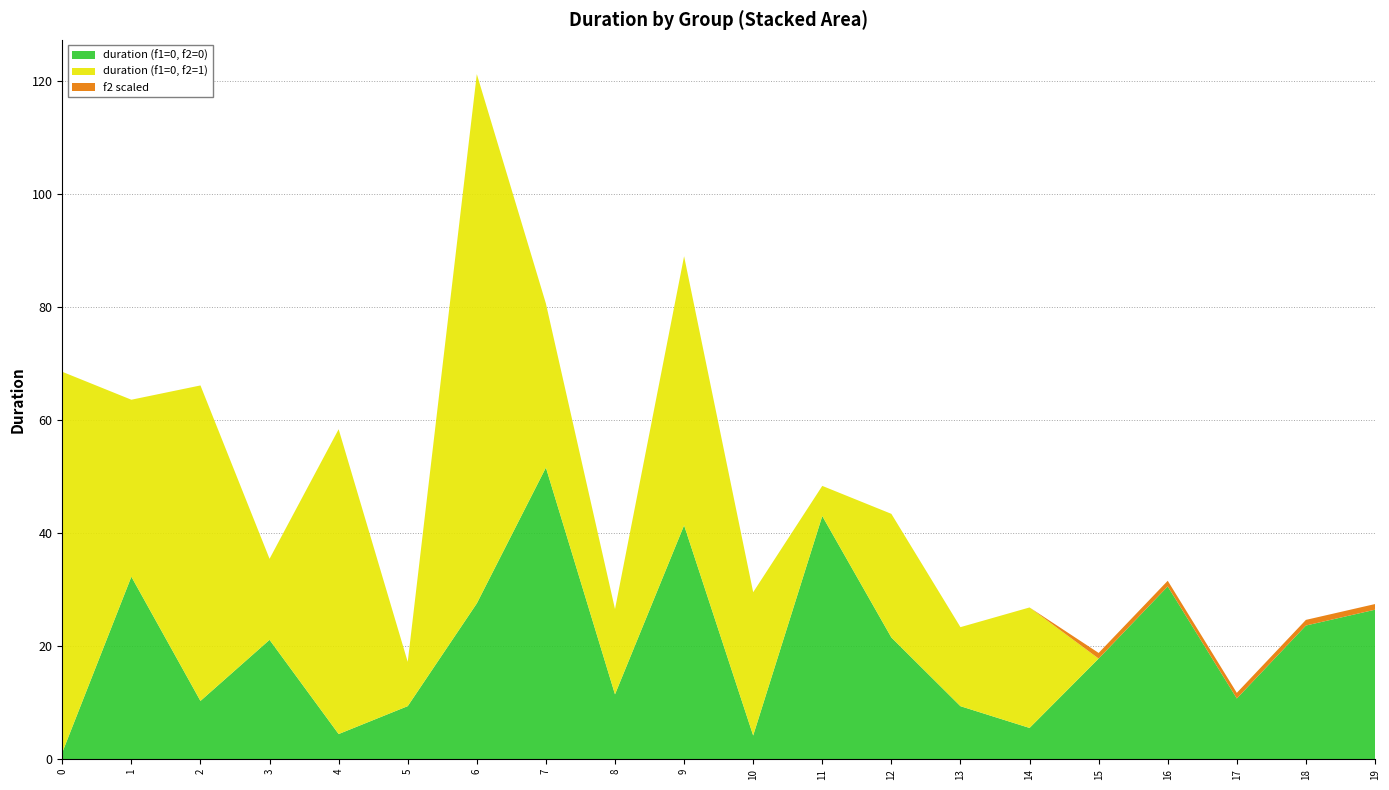

Reading left to right, list all the values displayed in this chart.

duration (f1=0, f2=0): 1.2	32.3	10.3	21.1	4.5	9.4	27.6	51.6	11.5	41.4	4.2	43.0	21.5	9.4	5.5	17.8	30.6	10.8	23.7	26.5
duration (f1=0, f2=1): 67.4	31.3	55.8	14.3	53.9	7.8	93.6	29.0	15.1	47.6	25.3	5.3	21.9	14.0	21.3	0.0	0.0	0.0	0.0	0.0
f2 scaled: 0.0	0.0	0.0	0.0	0.0	0.0	0.0	0.0	0.0	0.0	0.0	0.0	0.0	0.0	0.0	1.0	1.0	1.0	1.0	1.0